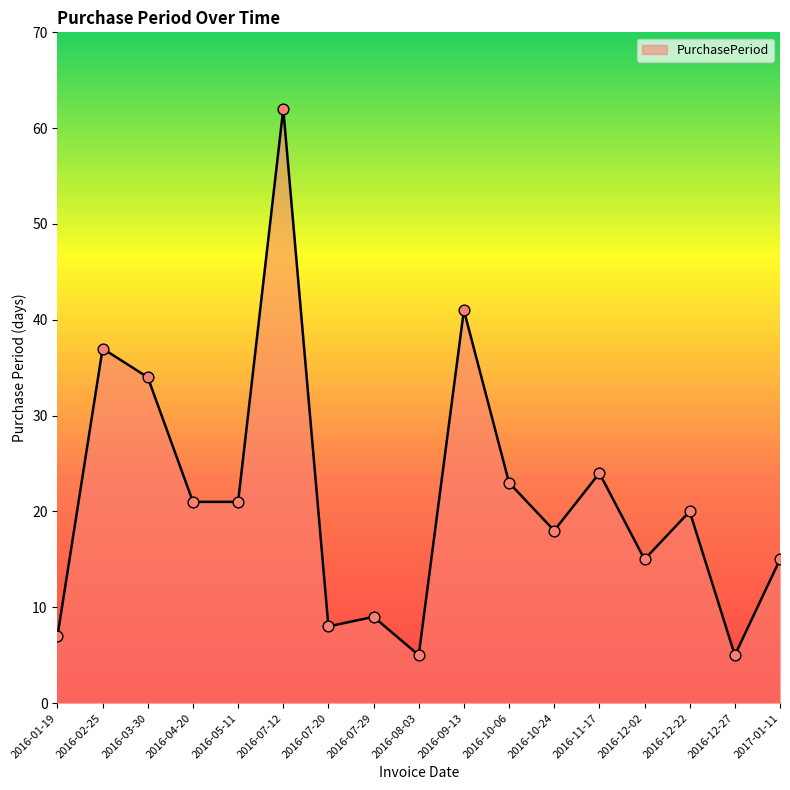

What is the change in value from 2016-11-17 to 2016-12-02?

-9